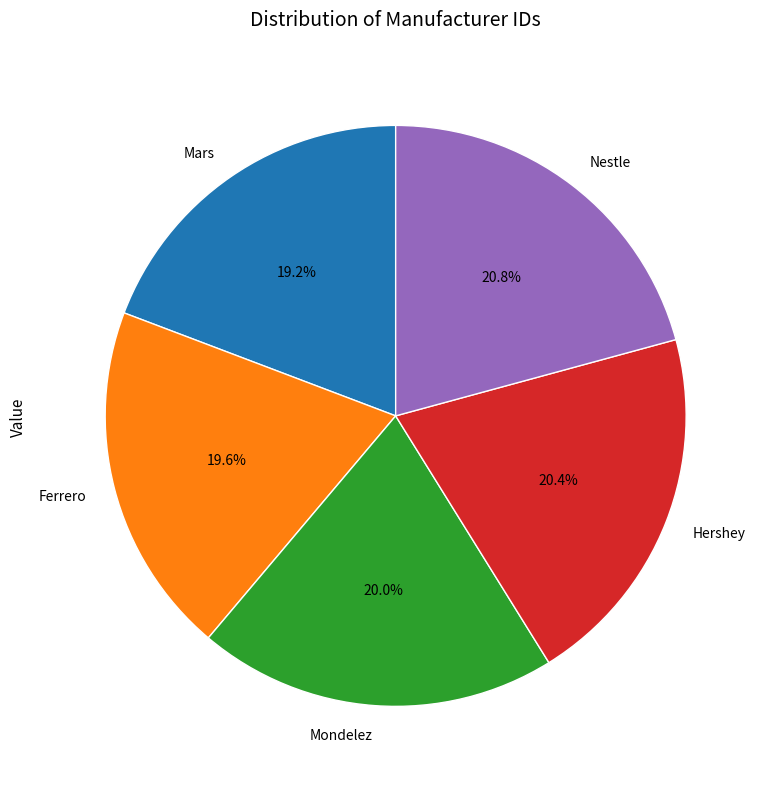

The Mars slice represents 12% of the pie. True or false?

False